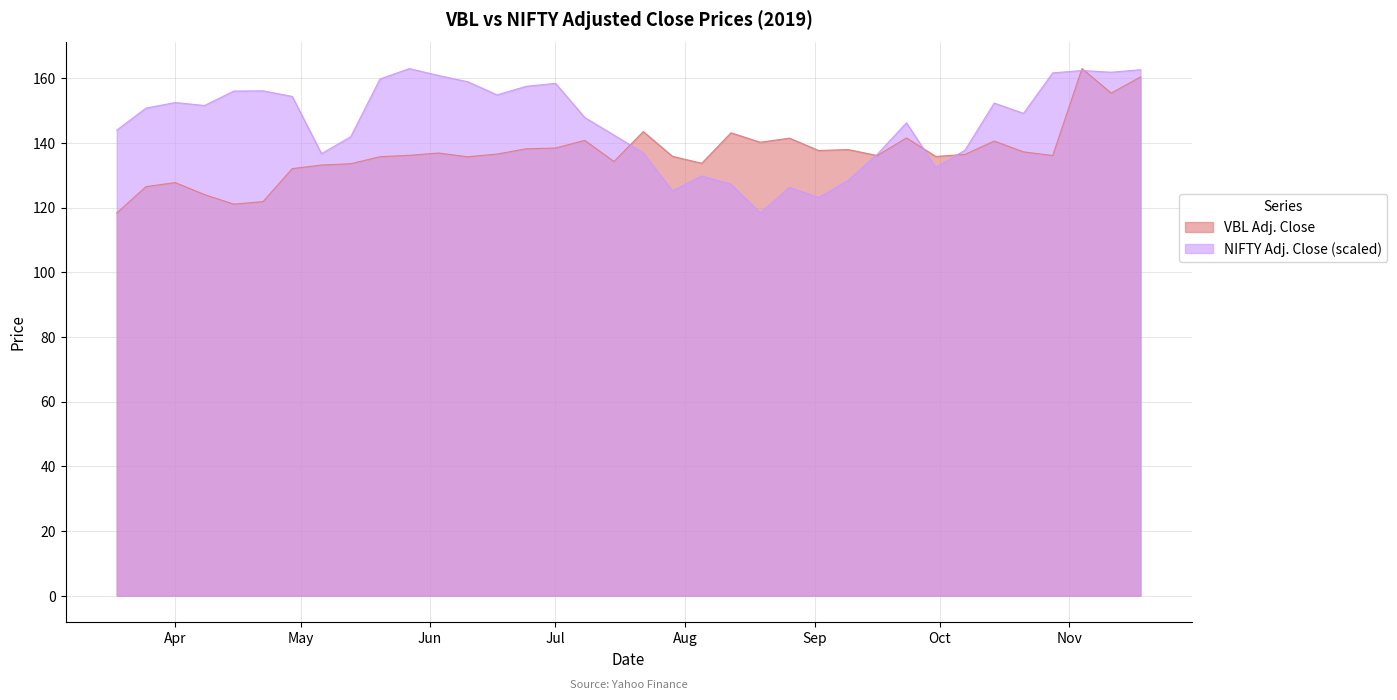

What is the value of the VBL Adj. Close point at the 27th from the left?

136.1